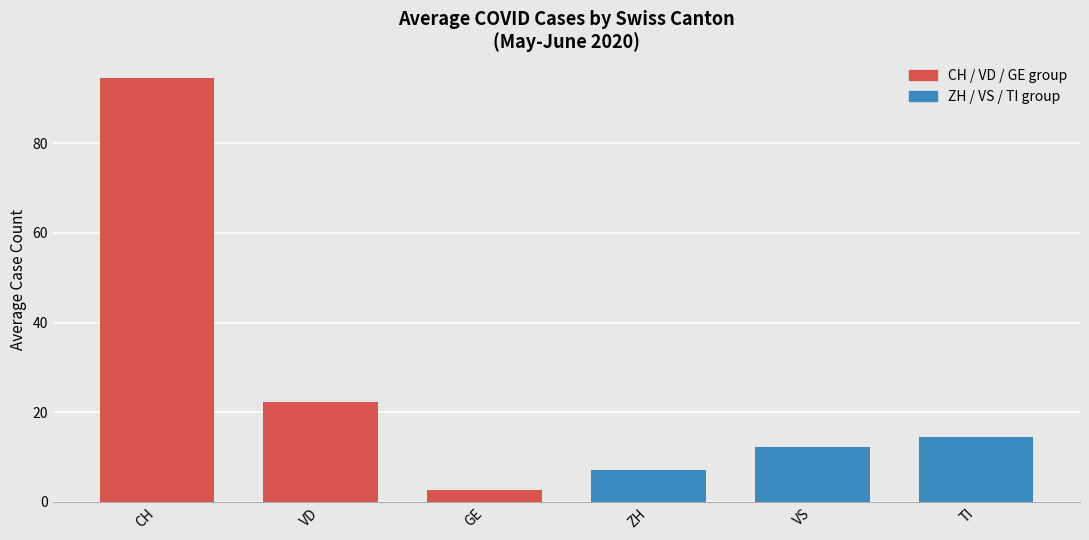

Reading right to left, what are all the values shown in this chart?

14.4	12.2	7.2	2.6	22.4	94.6